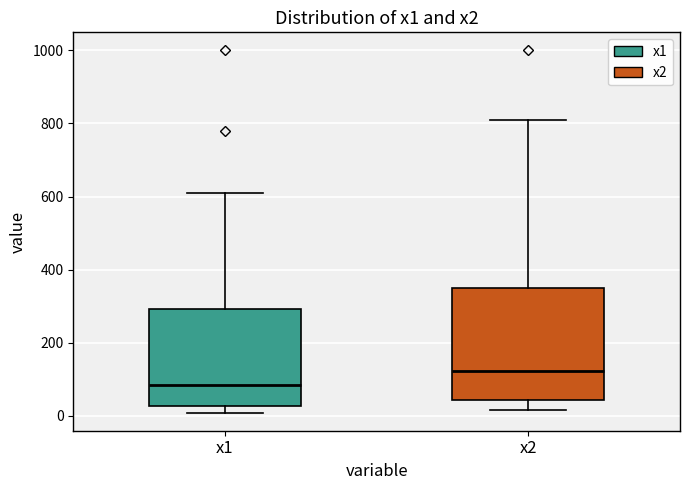

Which box's median line is the highest?

x2